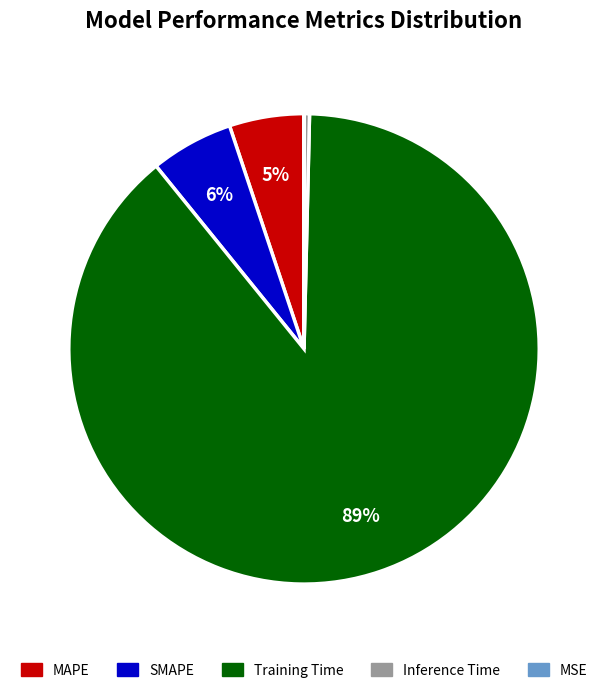

Which category accounts for the majority?

Training Time